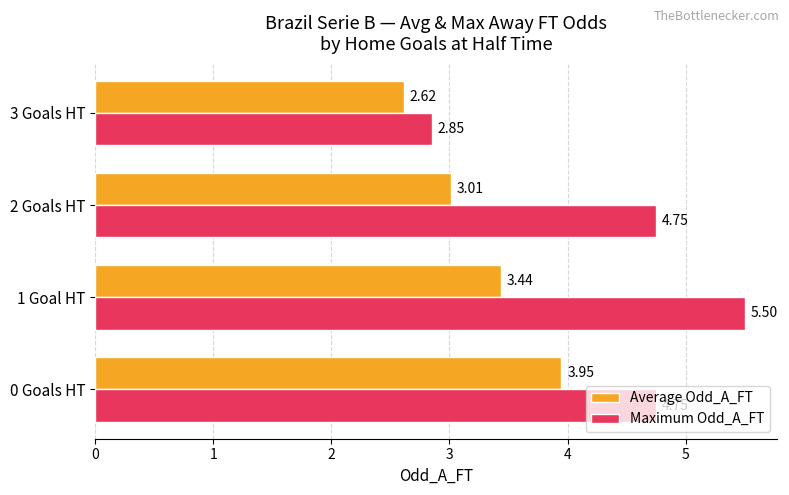

What is the difference between the maximum and second lowest values in the Average Odd_A_FT series?

0.9